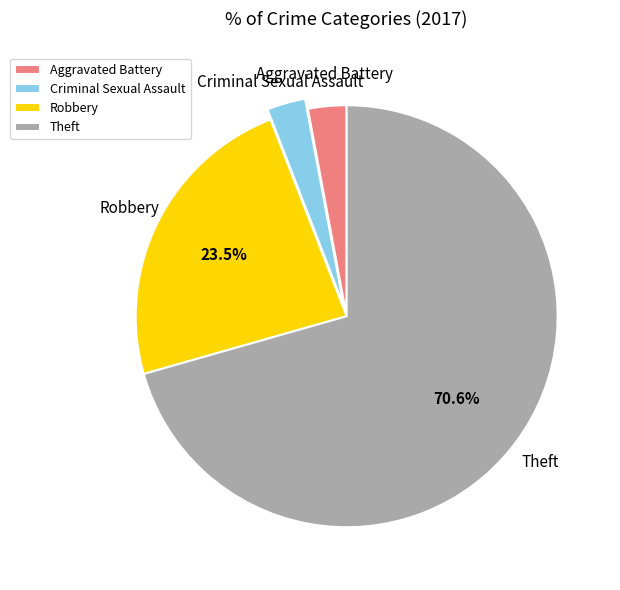

Does Aggravated Battery account for over 50% of the chart?

No